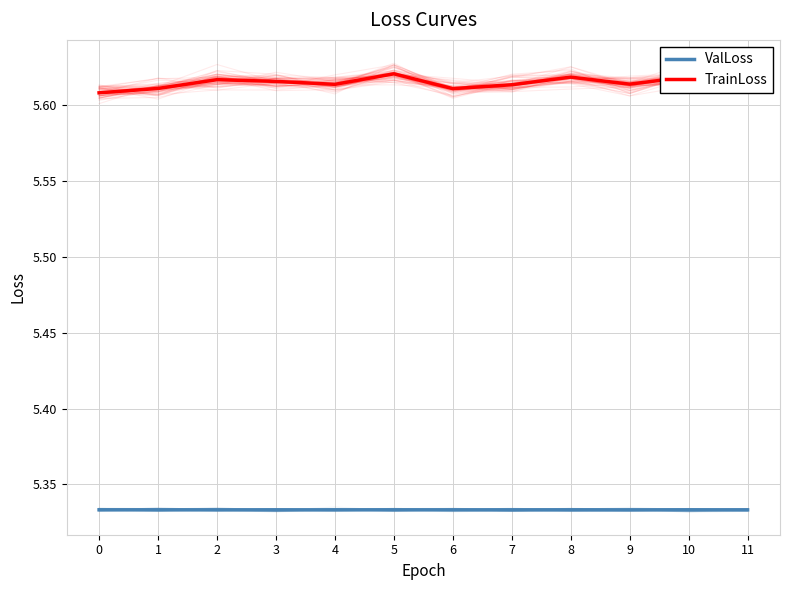

The value of TrainLoss at 9 is 5.6. True or false?

True